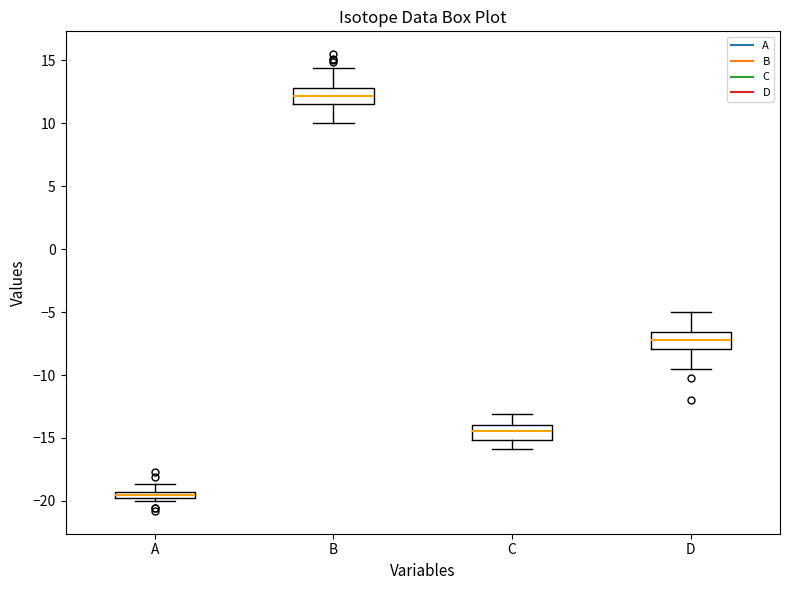

Which box has the lowest median line?

A